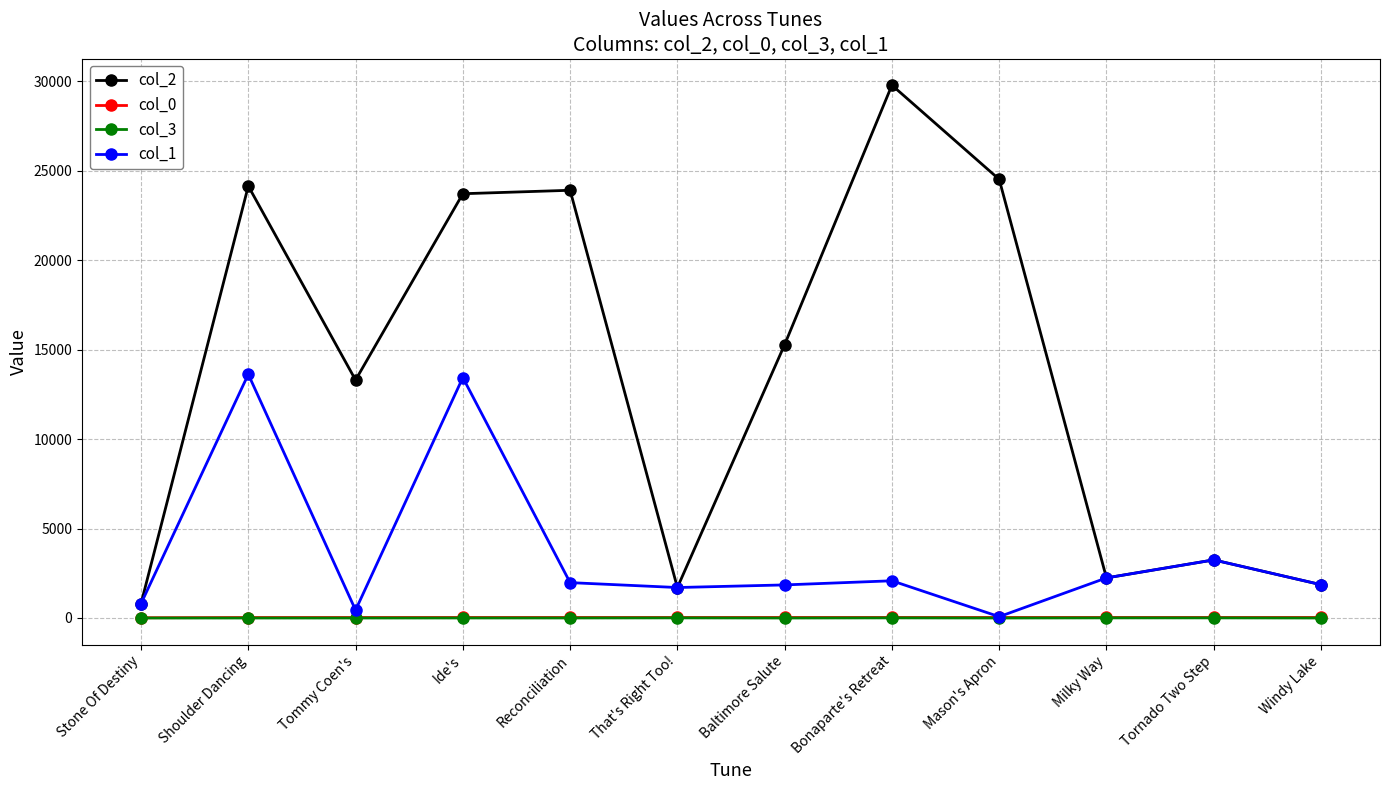

Which series has the largest total across all categories?

col_2